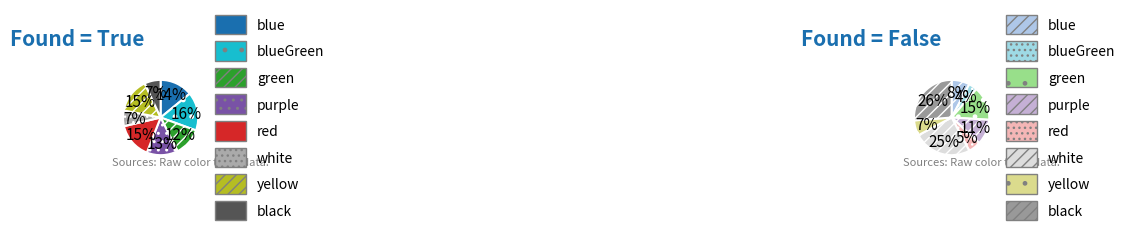

True or false: yellow accounts for 1% of the total.

False